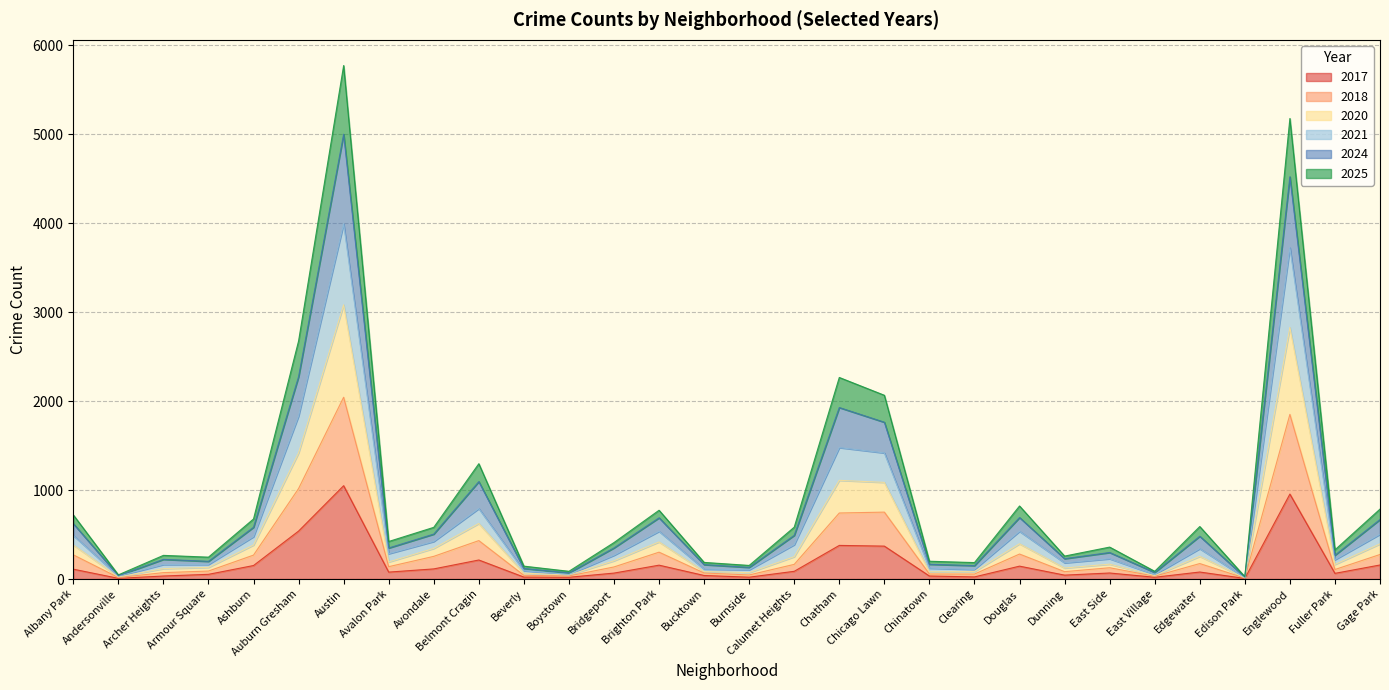

In 2025, how many points are lower than both neighbors (excluding endpoints)?

10